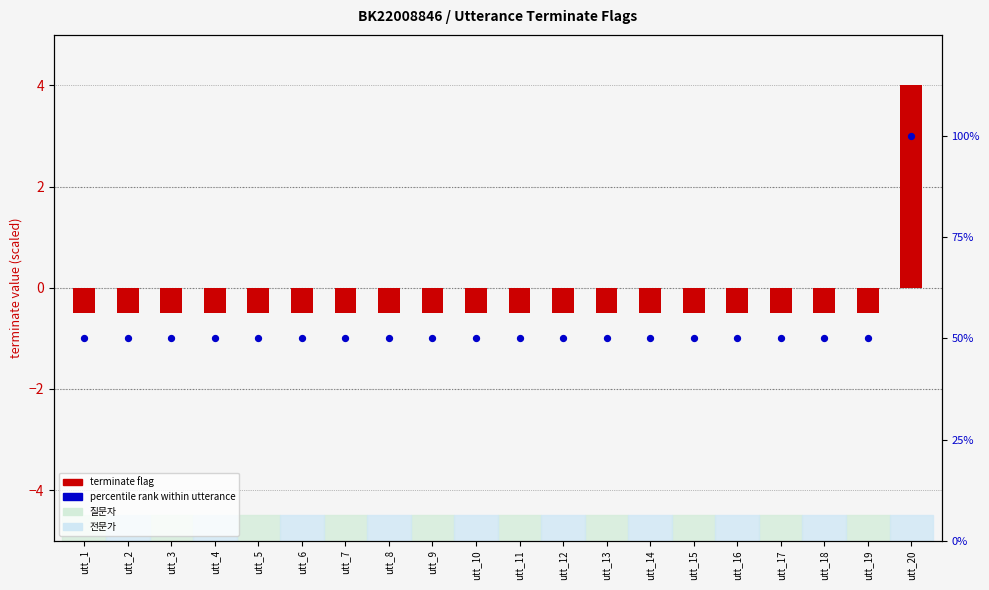

At how many categories does at least one series exceed 64?

1